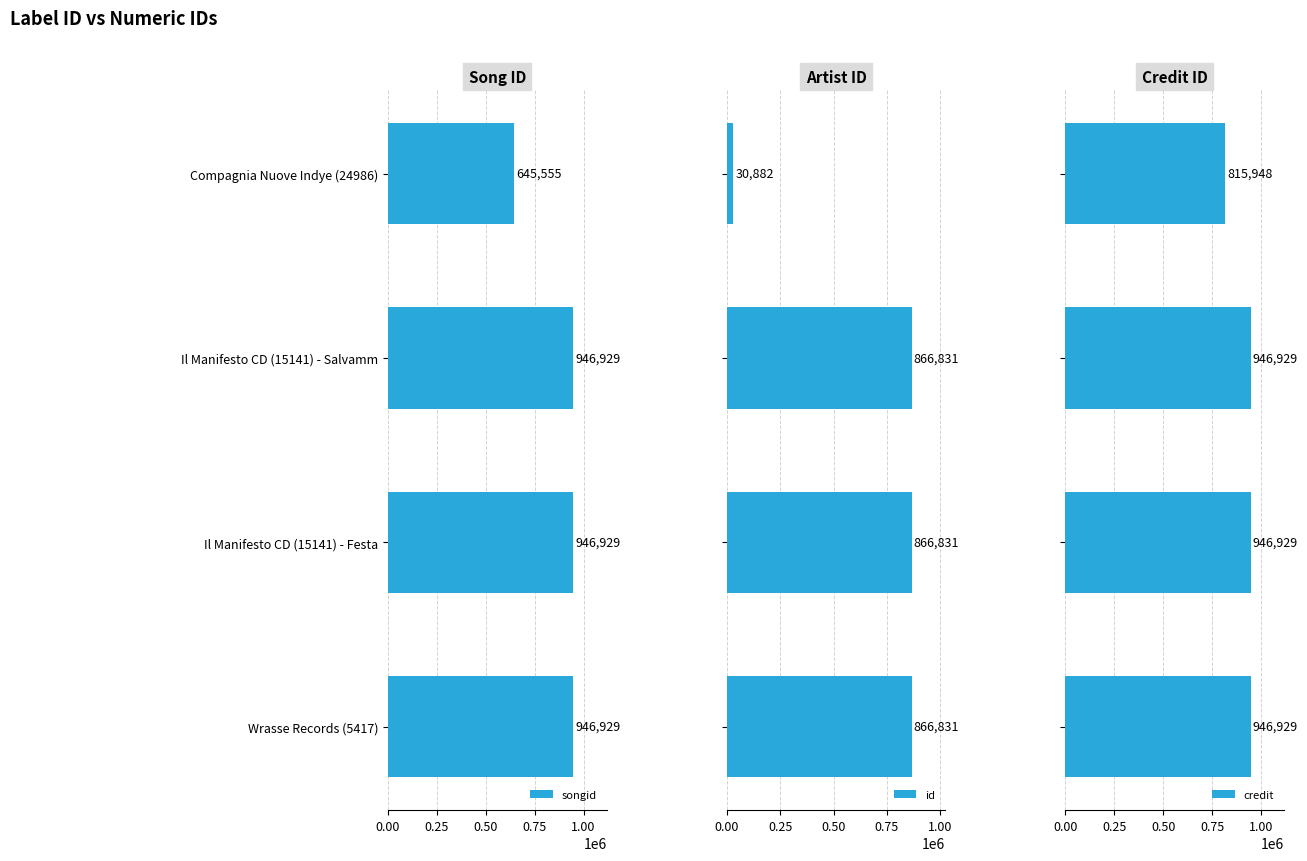

The songid series shows 645555 at Compagnia Nuove Indye (24986). True or false?

True